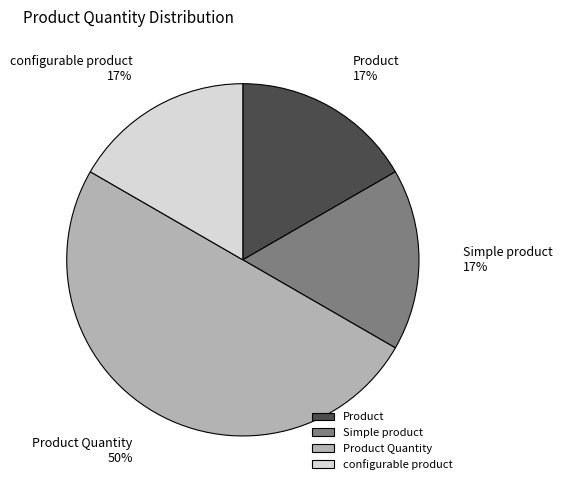

To the nearest percent, what is the average slice percentage?

25%